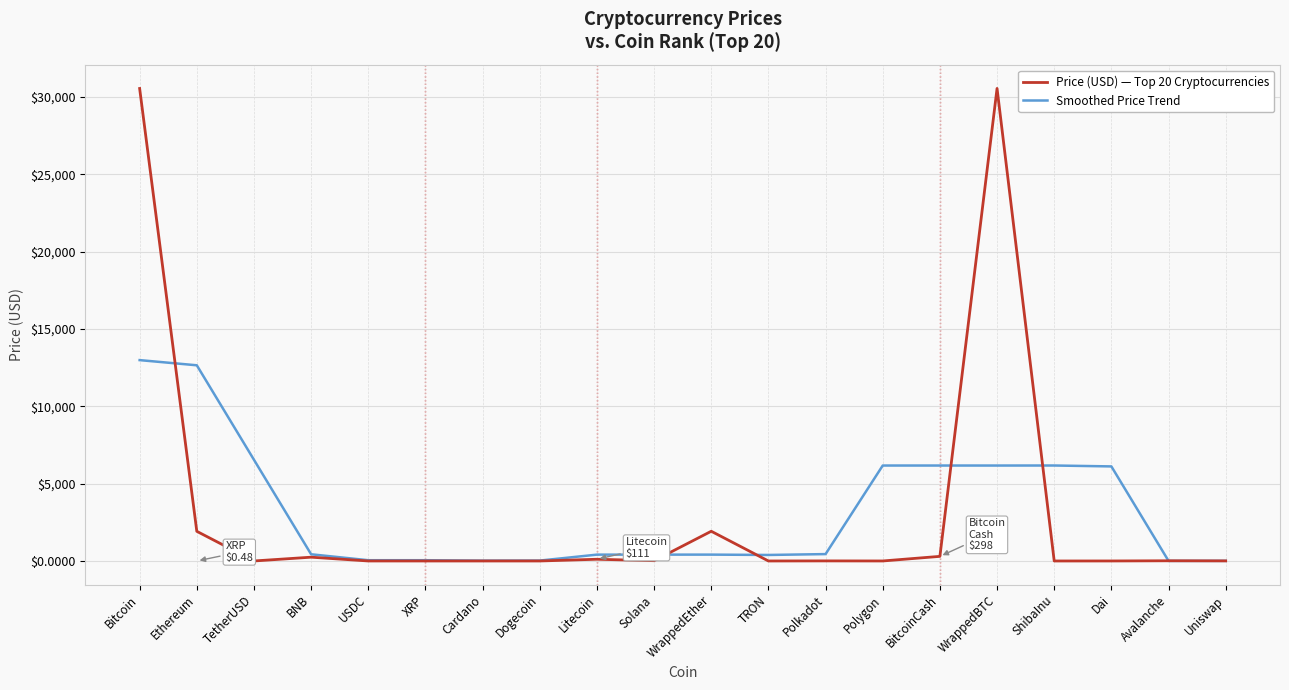

Where does the Price (USD) — Top 20 Cryptocurrencies series first go above 5?

Bitcoin